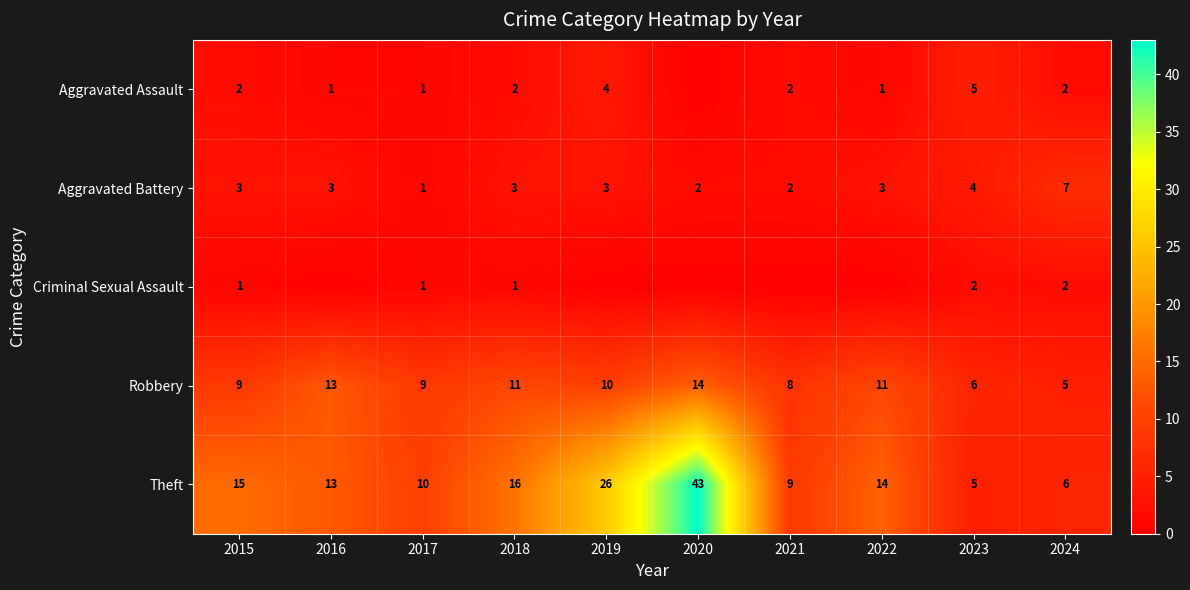

Which category has the highest value in the Criminal Sexual Assault series?

2023